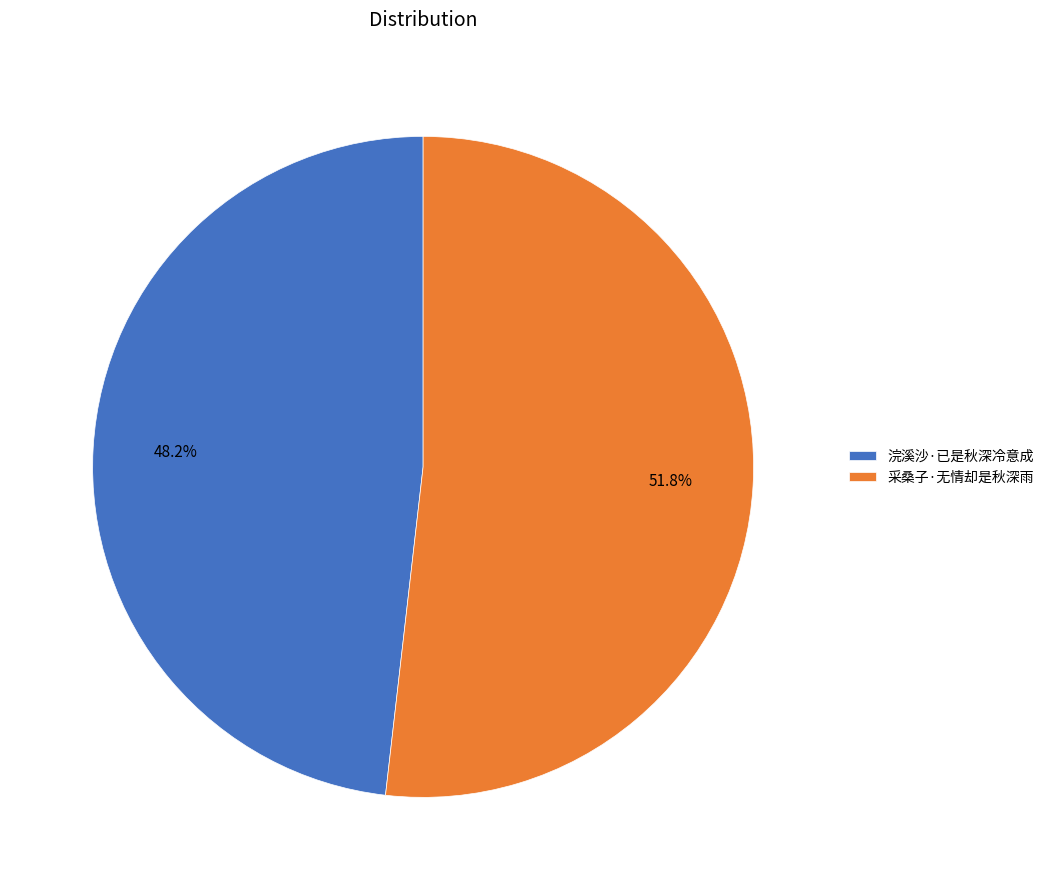

The 采桑子·无情却是秋深雨 slice represents 52% of the pie. True or false?

True